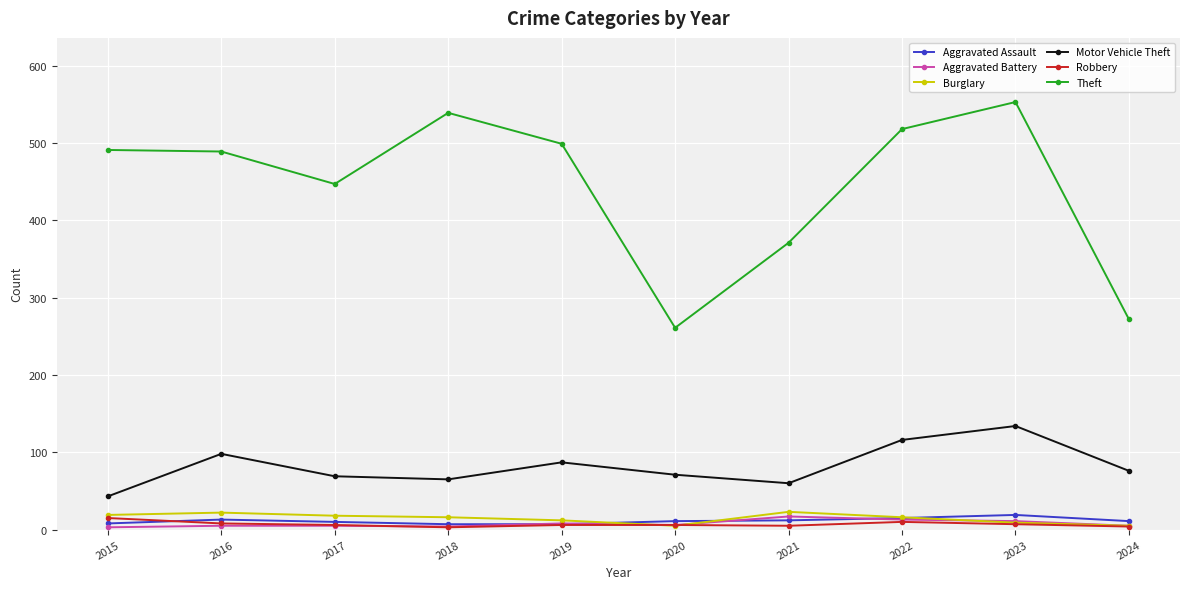

True or false: Theft has a value of 272 at 2024.

True